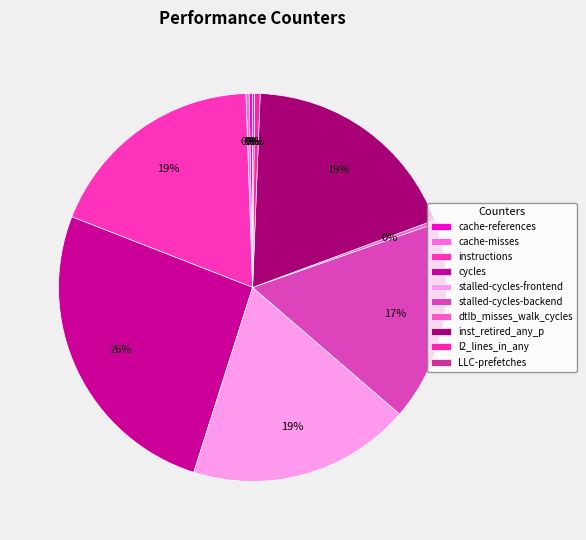

What is the change in value from cache-references to cycles?

+50162946266